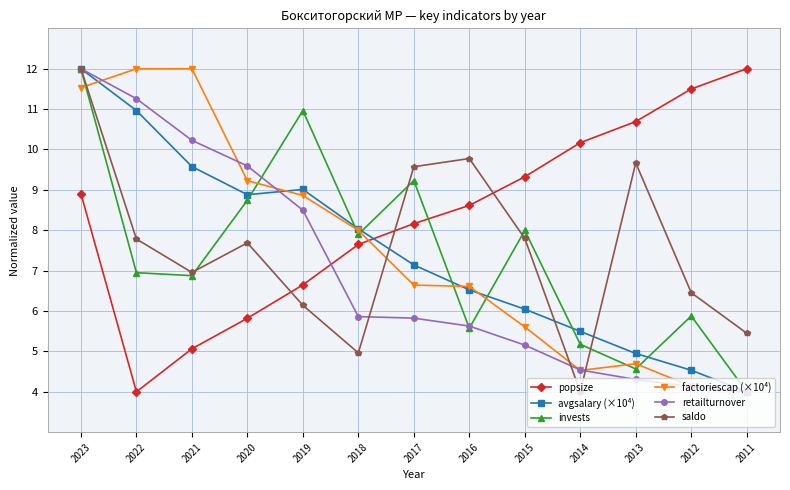

What is the difference between the popsize values at 2022 and 2018?

3.6